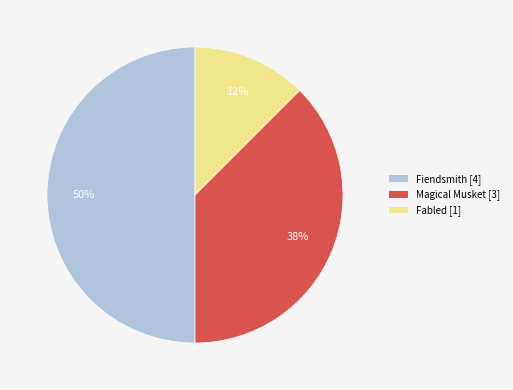

Does Magical Musket represent more than half of the total?

No